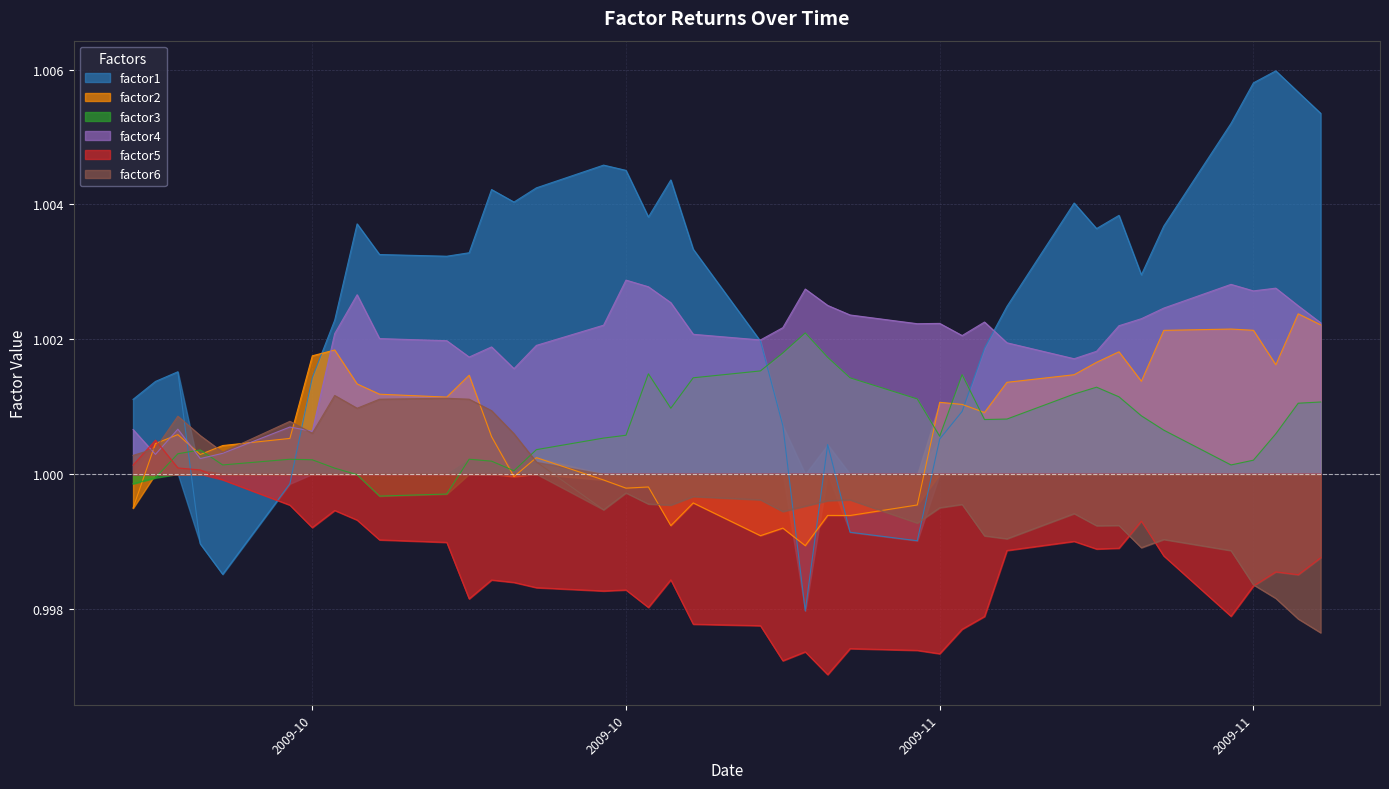

How many interior local peaks does the factor5 series have?

10